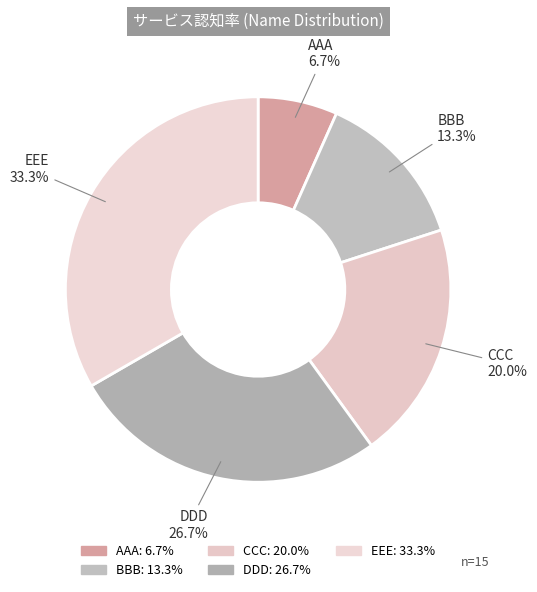

Does any single category account for the majority?

No